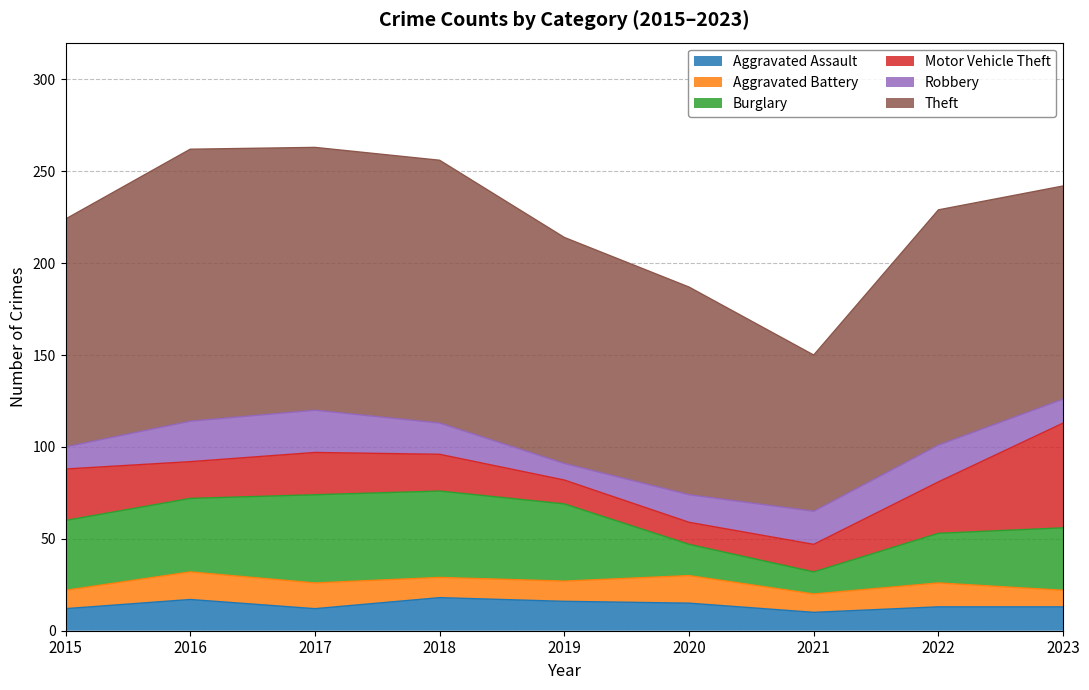

At which category is the sum across all series the highest?

2017